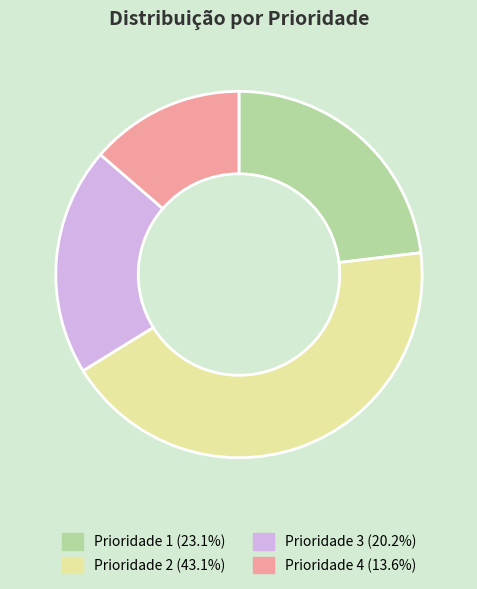

How many segments does this pie chart have?

4